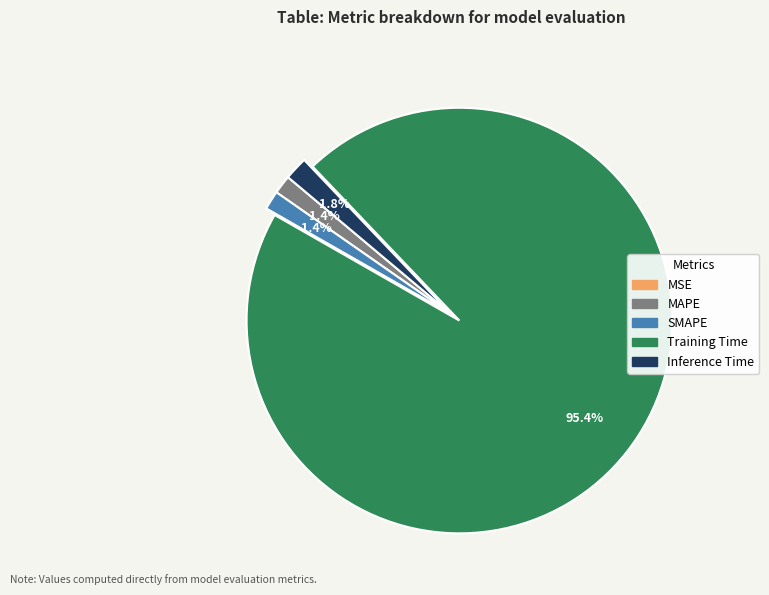

What percentage is NOT represented by Inference Time?

98.2%